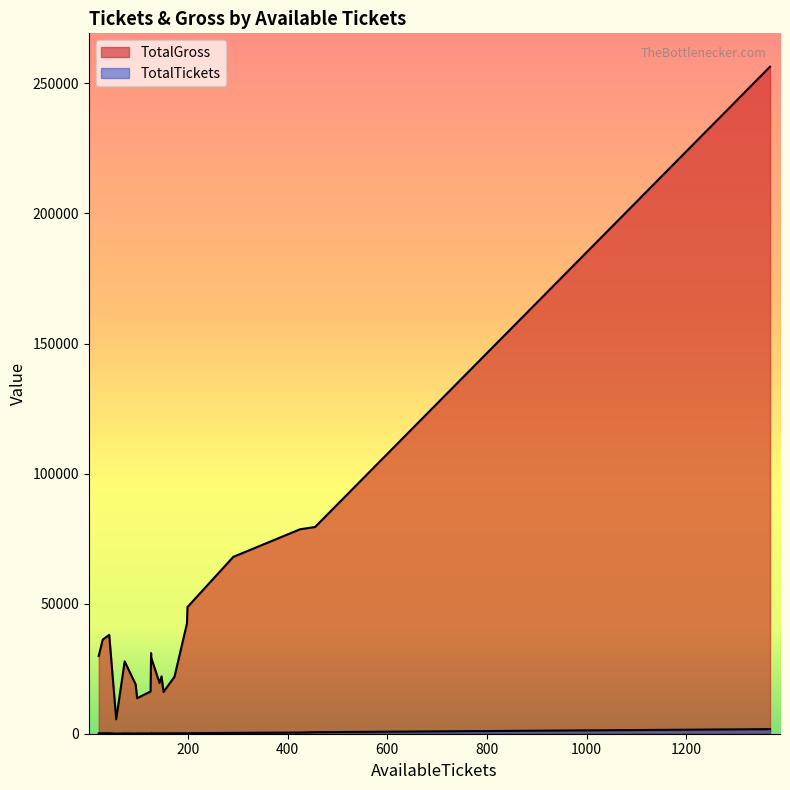

The value of TotalGross at 56 is 5544.0. True or false?

True